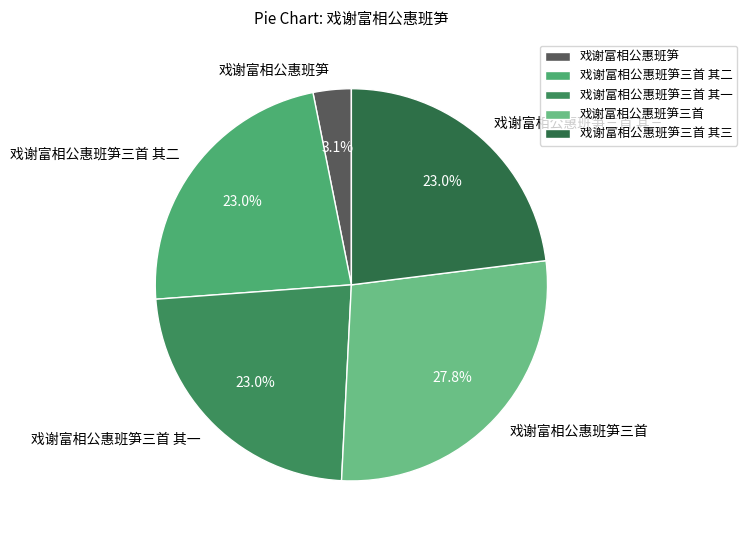

What is the ratio of the value at 戏谢富相公惠班笋三首 其一 to the value at 戏谢富相公惠班笋三首?

0.8